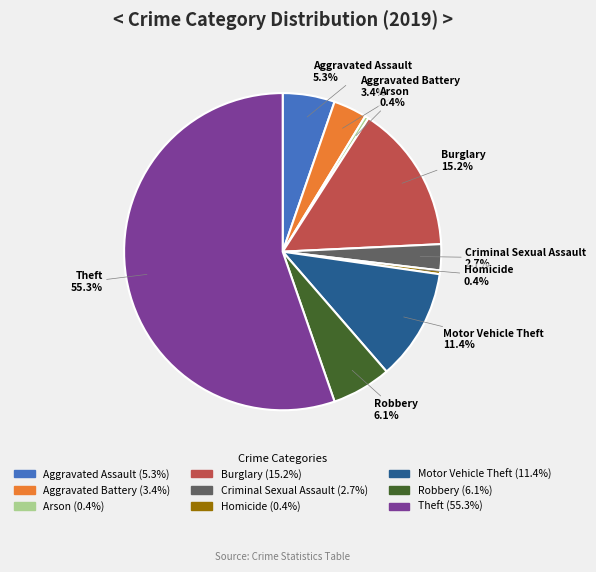

To the nearest percent, what is the average slice percentage?

11%